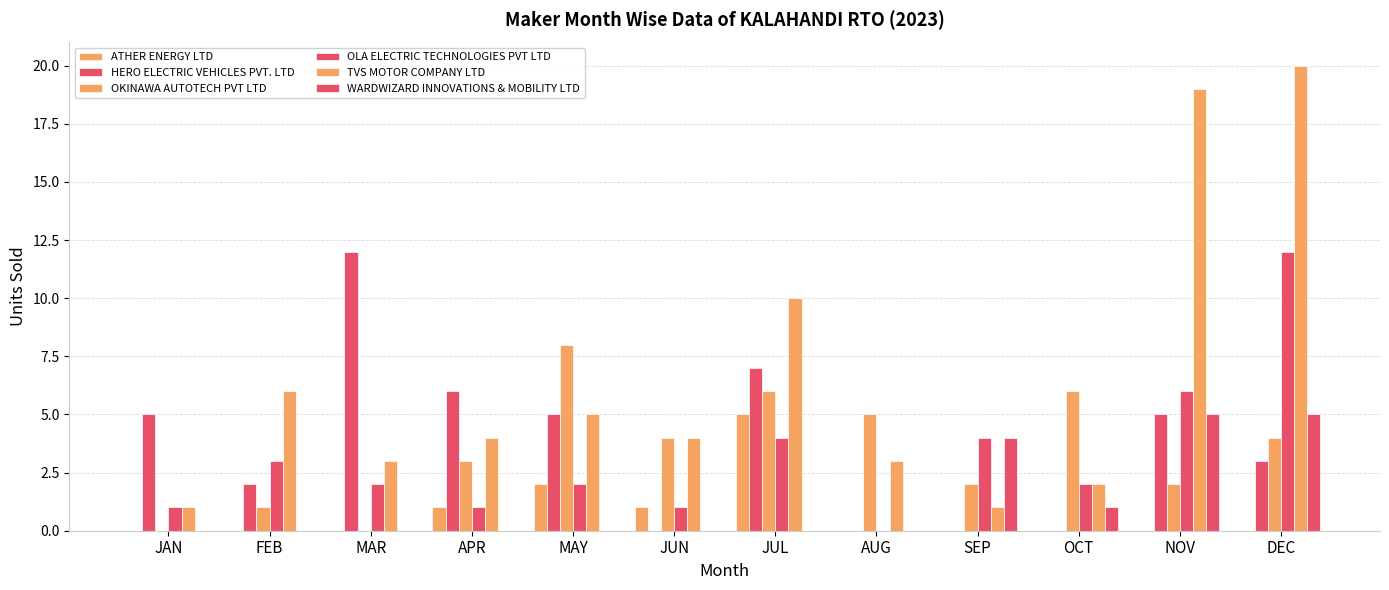

How many distinct data groups are displayed?

6